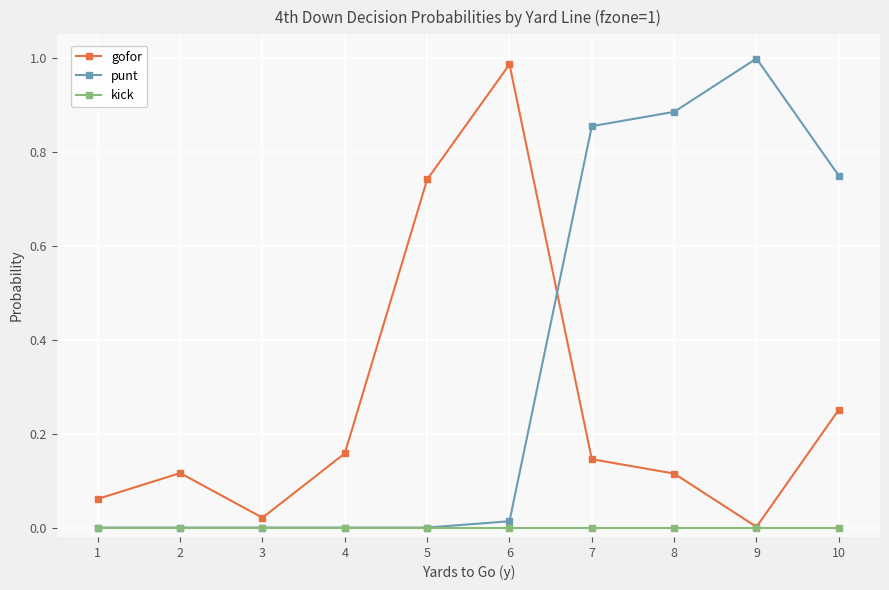

Does the chart display data point markers on the line(s)?

Yes